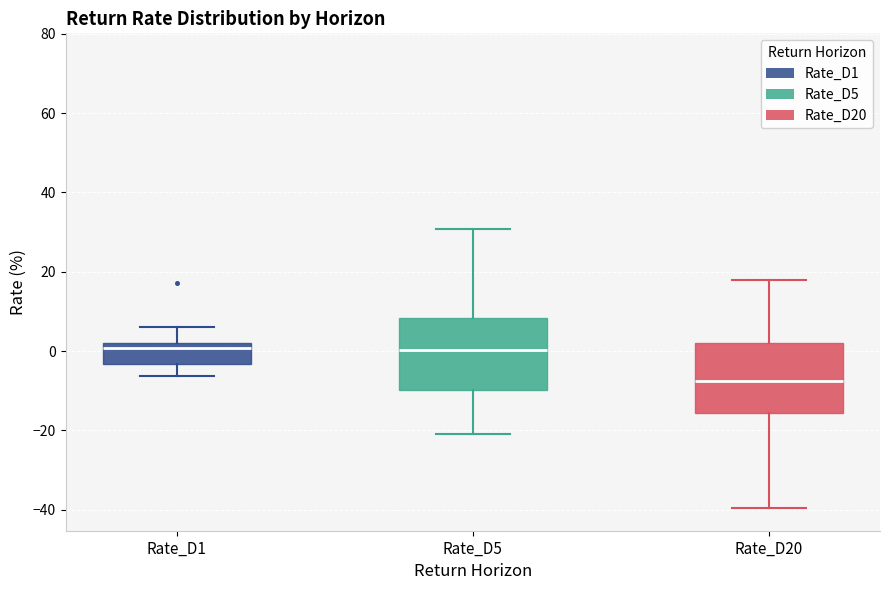

Where does the lower whisker of the box for Rate_D5 end on the y-axis? The values are not printed on the chart, so give them approximately, as read against the axis.

-20